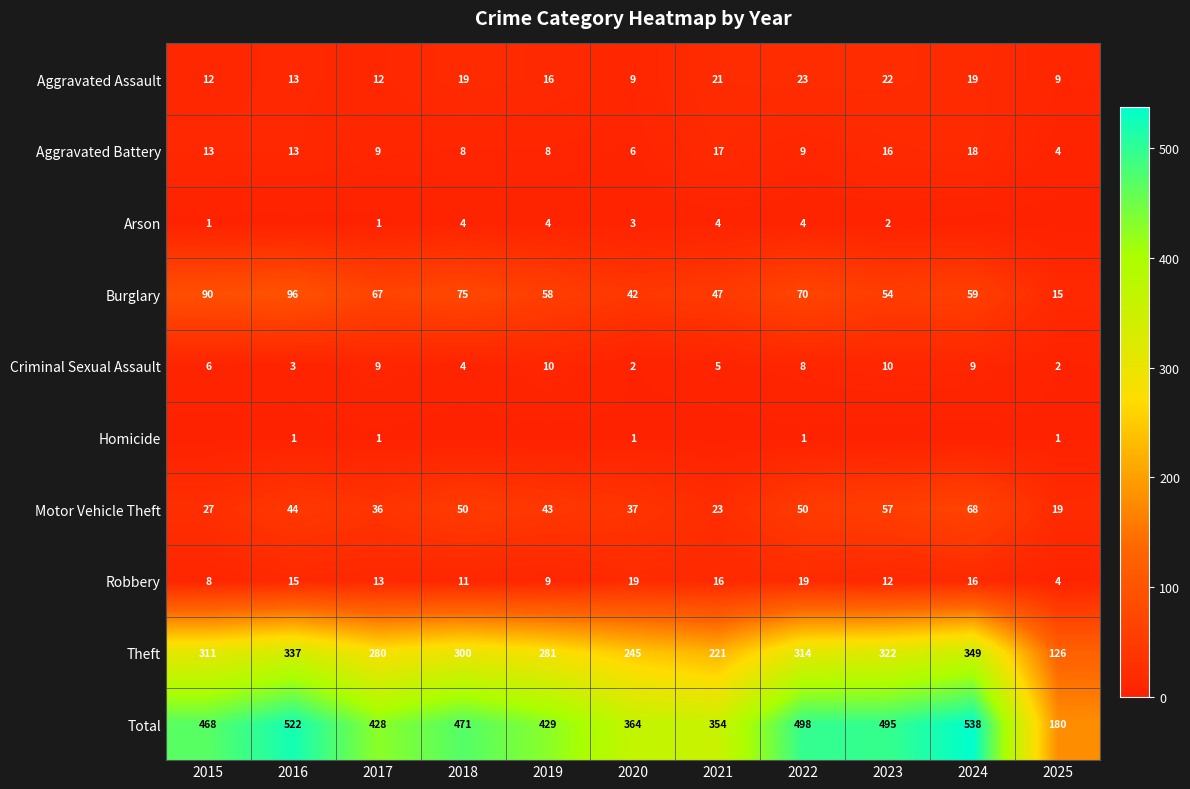

Read the Aggravated Battery value at 2020.

6